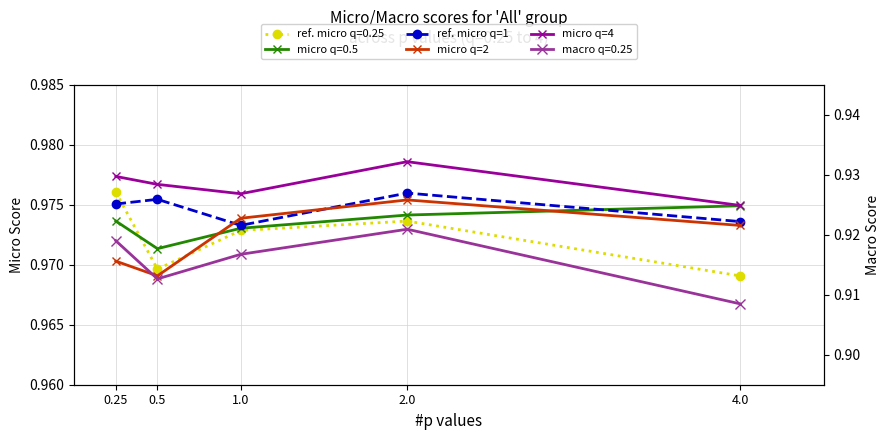

What position from the right is 1.0?

3